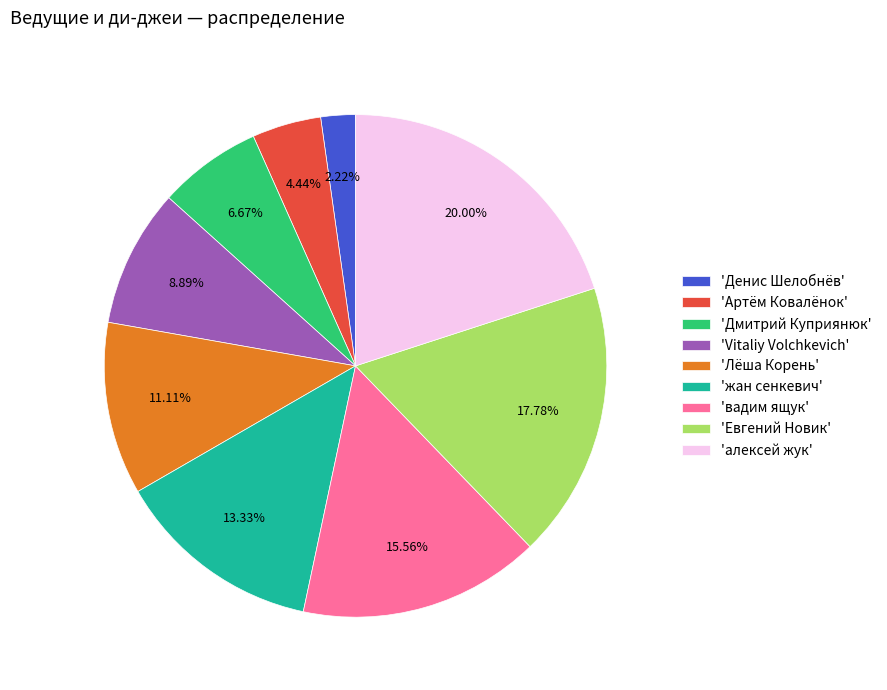

Rank the categories by value from highest to lowest.

'алексей жук', 'Евгений Новик', 'вадим ящук', 'жан сенкевич', 'Лёша Корень', 'Vitaliy Volchkevich', 'Дмитрий Куприянюк', 'Артём Ковалёнок', 'Денис Шелобнёв'